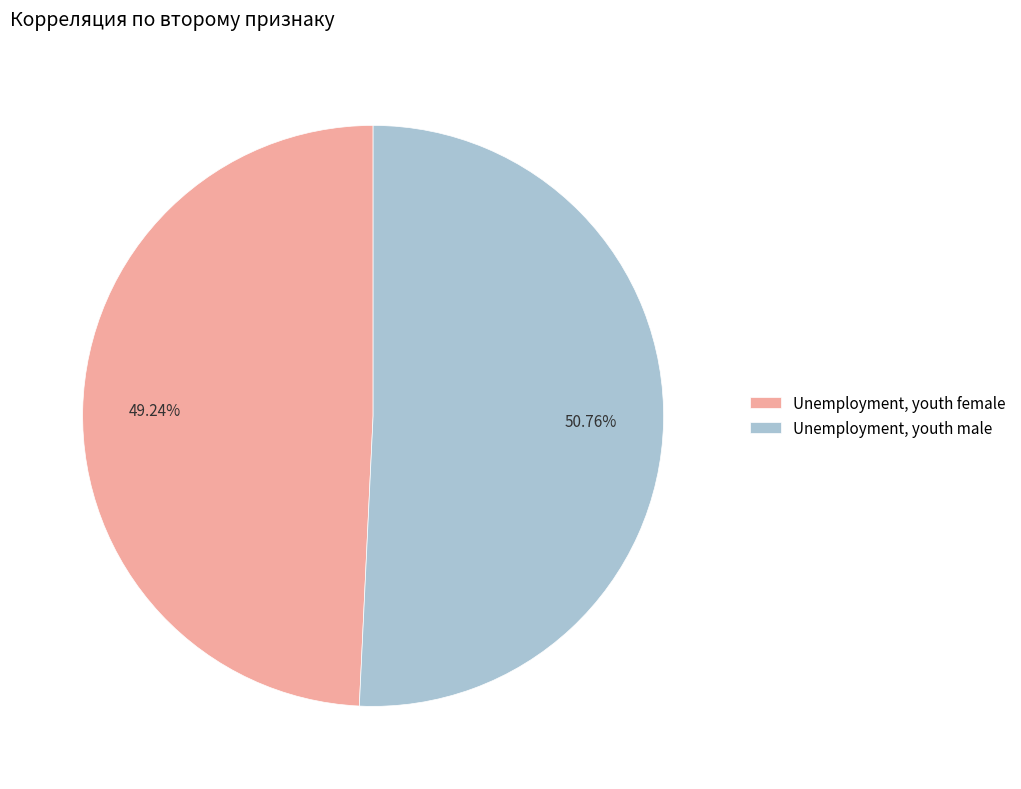

Combined, do Unemployment, youth male and Unemployment, youth female account for over 50%?

Yes